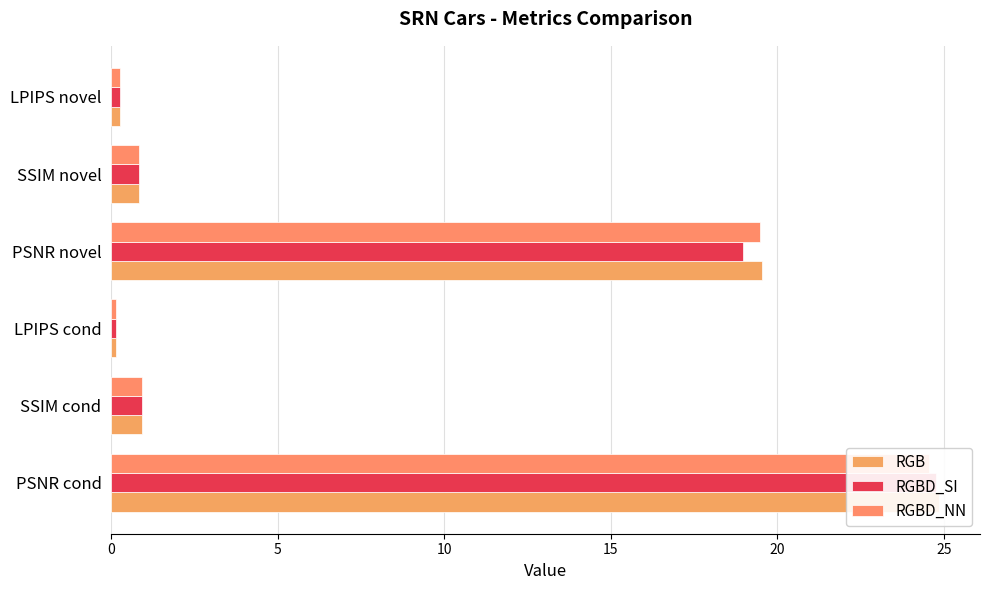

Reading left to right, transcribe all the data shown in this chart.

RGB: 0=24.8	5=0.9	10=0.1	15=19.5	20=0.8	25=0.3
RGBD_SI: 0=24.8	5=0.9	10=0.1	15=19.0	20=0.8	25=0.3
RGBD_NN: 0=24.6	5=0.9	10=0.2	15=19.5	20=0.8	25=0.2